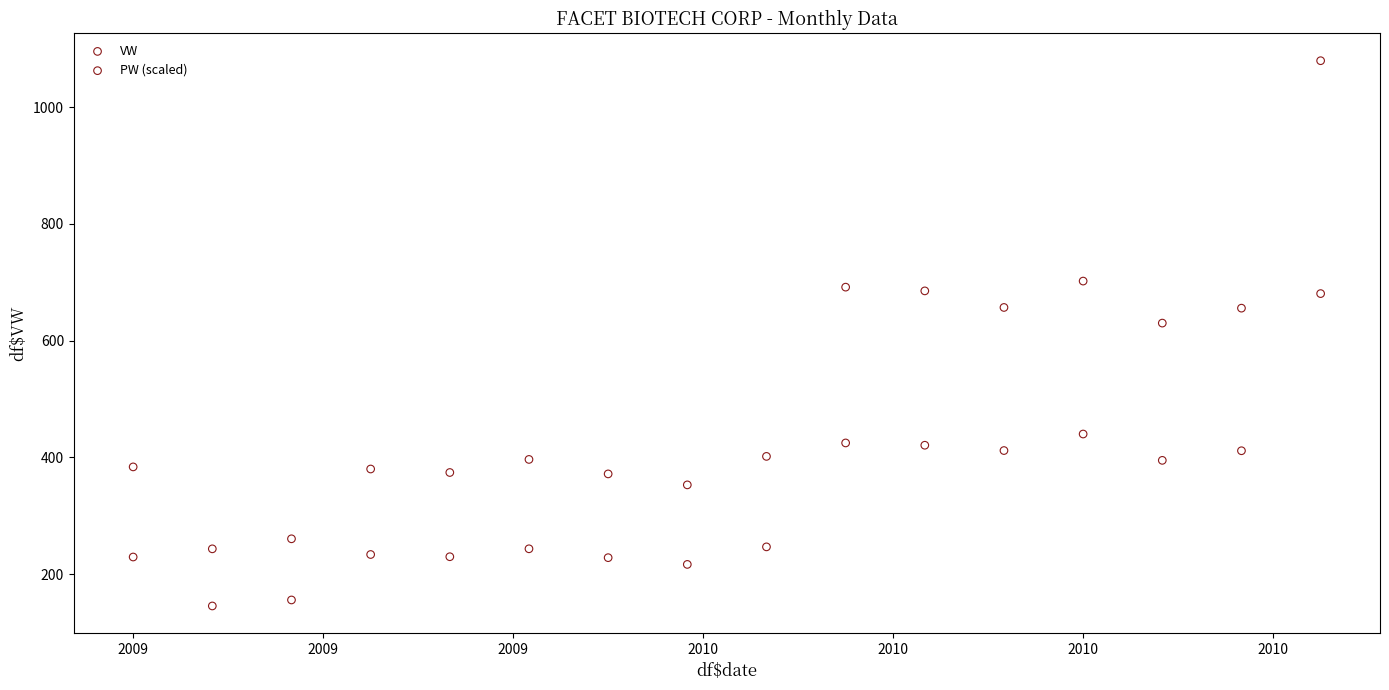

What are all the series names shown in the legend?

VW, PW (scaled)